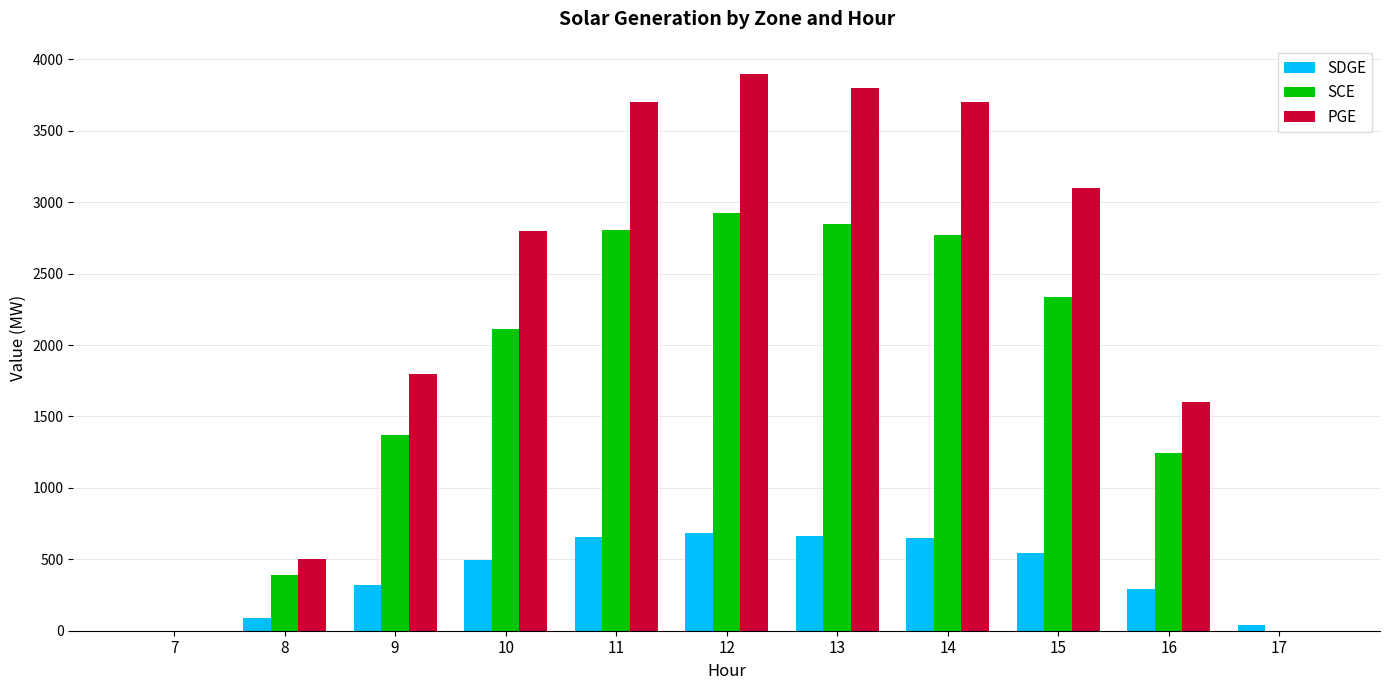

The value of SCE at 8 is 388.4. True or false?

True